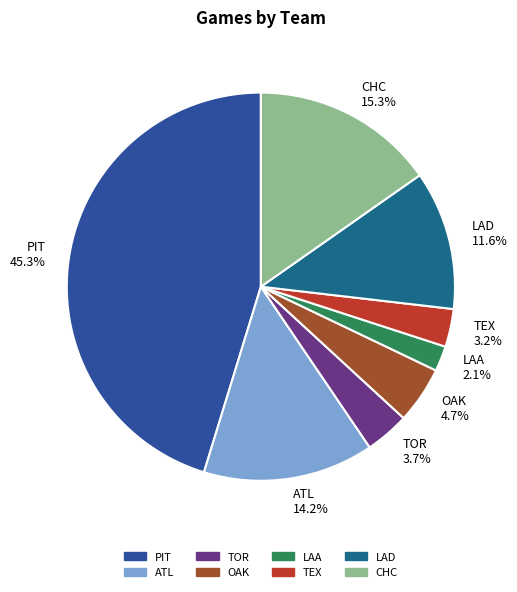

Is there a majority slice in this chart?

No